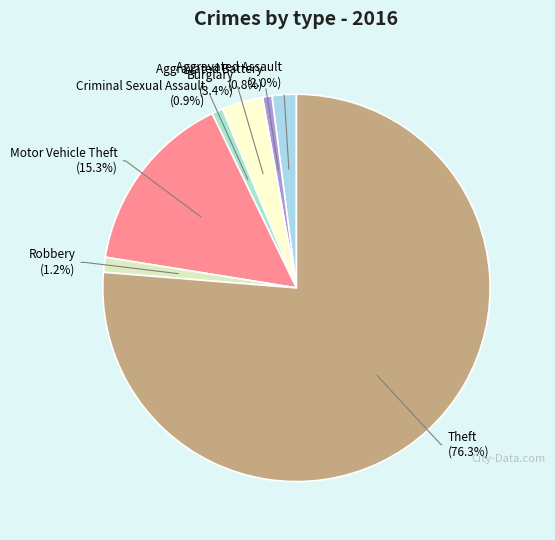

What is the majority slice?

Theft